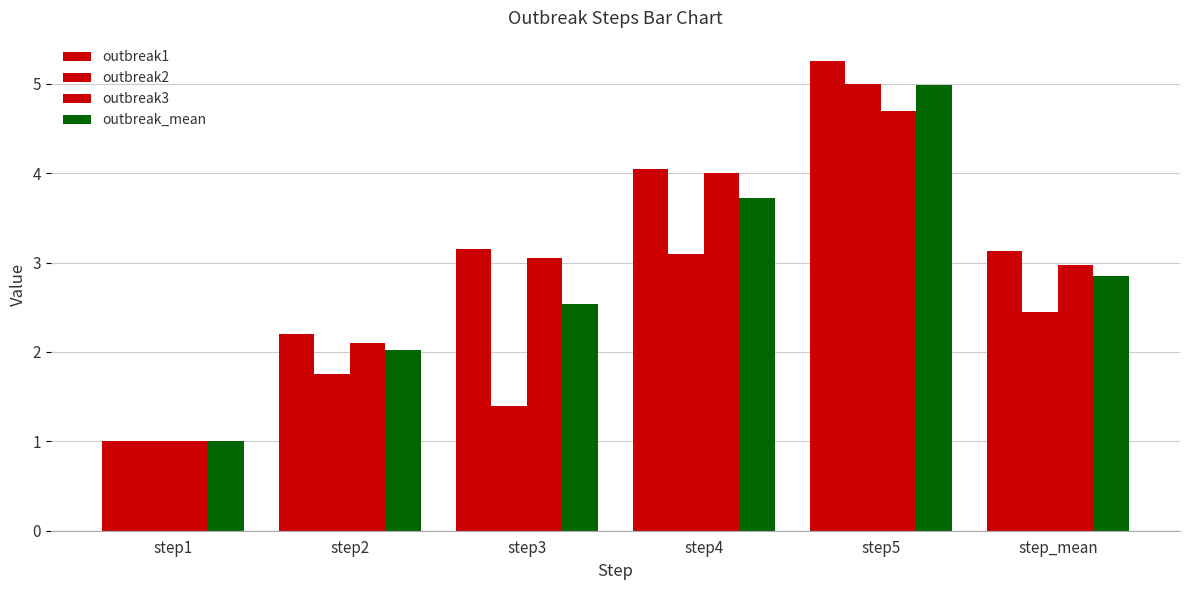

What is the label of the 5th bar from the right?

step2